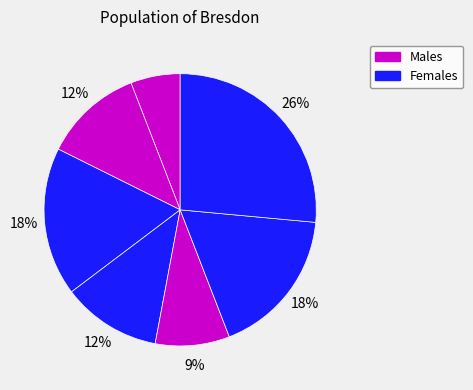

To the nearest percent, what is the difference between the largest and smallest slice percentages?

21%